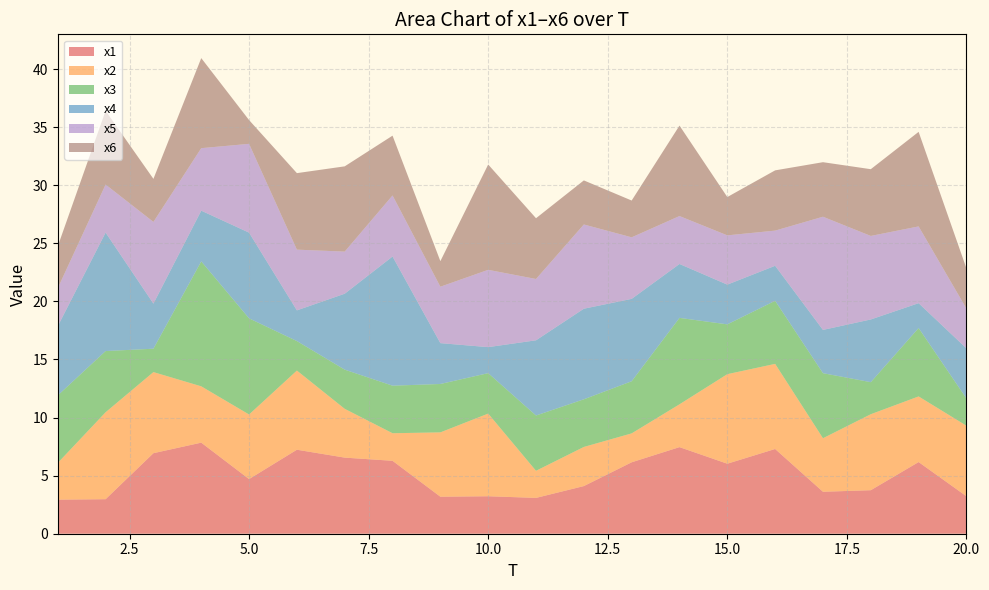

Reading right to left, what are all the values shown in this chart?

x1: 20=3.2	19=6.2	18=3.7	17=3.6	16=7.3	15=6.0	14=7.5	13=6.1	12=4.1	11=3.1	10=3.2	9=3.2	8=6.3	7=6.6	6=7.2	5=4.7	4=7.8	3=6.9	2=3.0	1=2.9
x2: 20=6.1	19=5.6	18=6.5	17=4.6	16=7.3	15=7.7	14=3.7	13=2.5	12=3.4	11=2.3	10=7.1	9=5.5	8=2.4	7=4.2	6=6.8	5=5.6	4=4.8	3=7.0	2=7.5	1=3.2
x3: 20=2.3	19=5.9	18=2.8	17=5.6	16=5.4	15=4.3	14=7.4	13=4.5	12=4.1	11=4.8	10=3.5	9=4.2	8=4.1	7=3.4	6=2.5	5=8.3	4=10.8	3=2.0	2=5.3	1=5.8
x4: 20=4.3	19=2.1	18=5.4	17=3.7	16=3.0	15=3.4	14=4.6	13=7.1	12=7.8	11=6.5	10=2.2	9=3.5	8=11.1	7=6.5	6=2.6	5=7.4	4=4.4	3=3.9	2=10.2	1=6.0
x5: 20=3.4	19=6.6	18=7.2	17=9.7	16=3.0	15=4.2	14=4.1	13=5.3	12=7.3	11=5.3	10=6.7	9=4.9	8=5.3	7=3.6	6=5.2	5=7.6	4=5.4	3=7.0	2=4.1	1=3.3
x6: 20=3.5	19=8.1	18=5.7	17=4.7	16=5.2	15=3.3	14=7.8	13=3.2	12=3.8	11=5.2	10=9.1	9=2.2	8=5.1	7=7.3	6=6.6	5=2.0	4=7.8	3=3.7	2=6.3	1=3.6